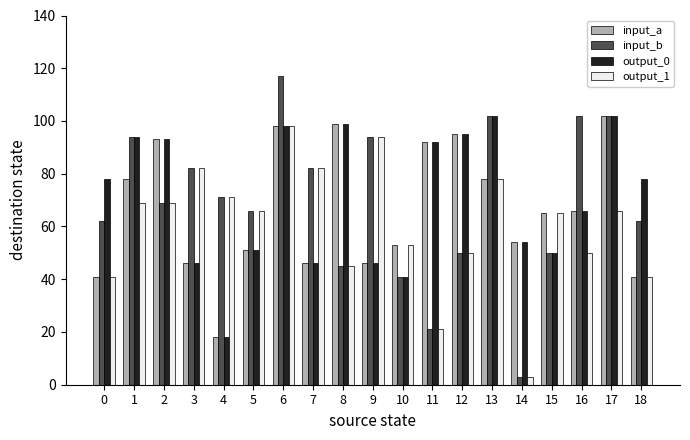

What is the value of the input_a bar at the 1st from the left?

41